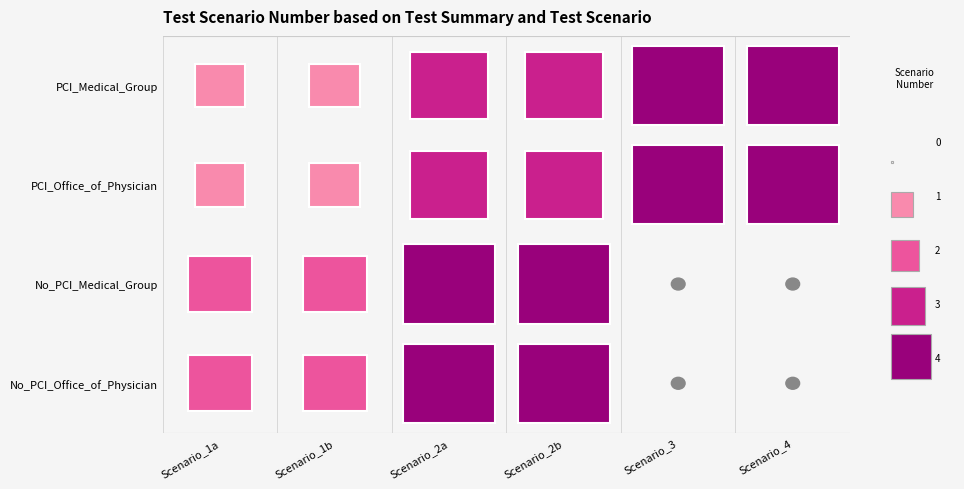

Reading right to left, extract all data points from this chart.

PCI_Medical_Group: 5=4	4=4	3=3	2=3	1=1	0=1
PCI_Office_of_Physician: 5=4	4=4	3=3	2=3	1=1	0=1
No_PCI_Medical_Group: 5=0	4=0	3=4	2=4	1=2	0=2
No_PCI_Office_of_Physician: 5=0	4=0	3=4	2=4	1=2	0=2